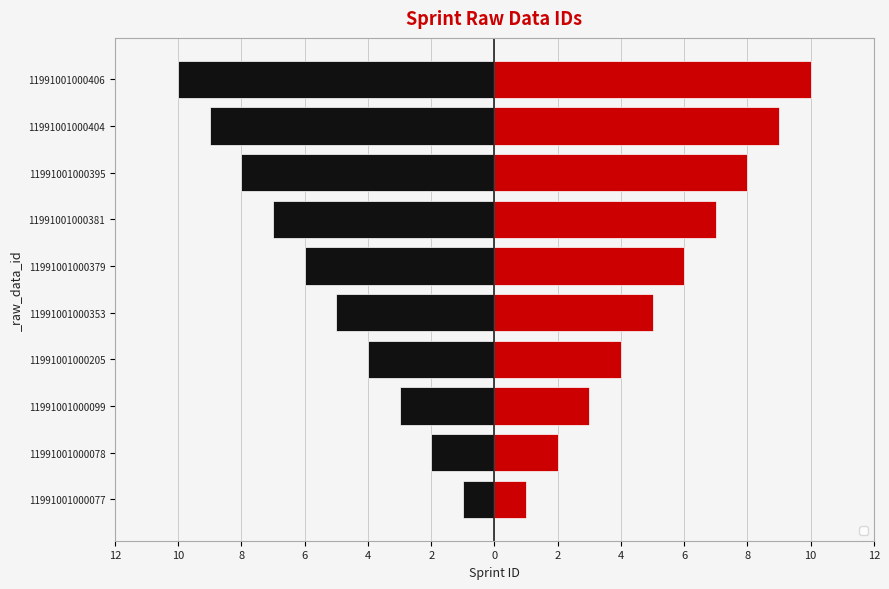

True or false: the data shows -4 at 11991001000205.

True